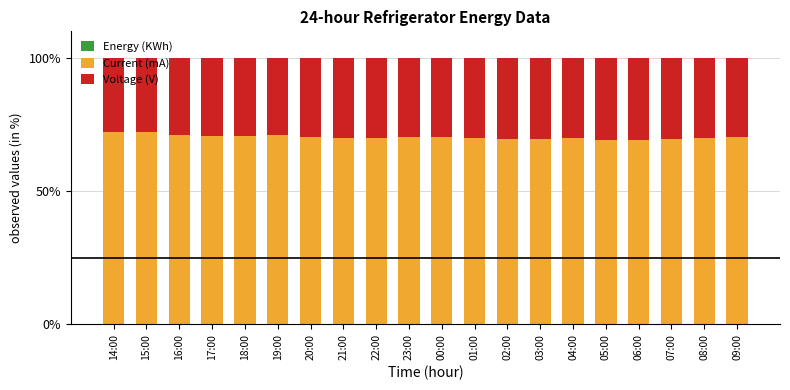

At which category is the sum across all series the highest?

15:00